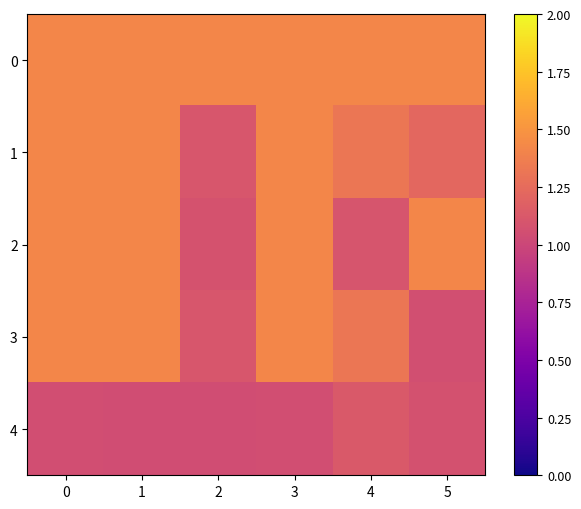

What is the smallest value displayed?

1.0